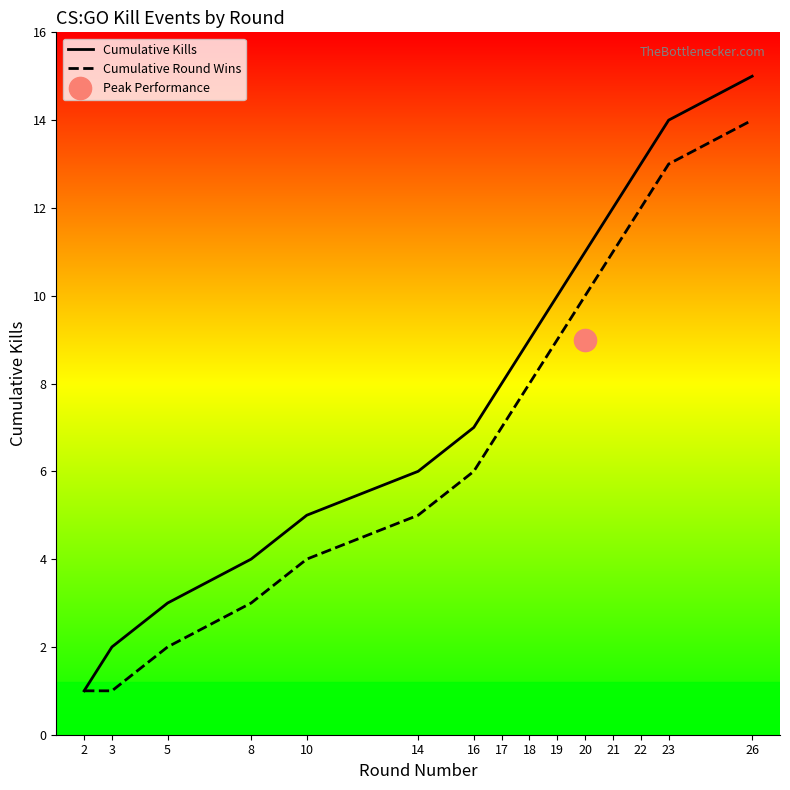

Is it true that Cumulative Round Wins equals 19 at 23?

False